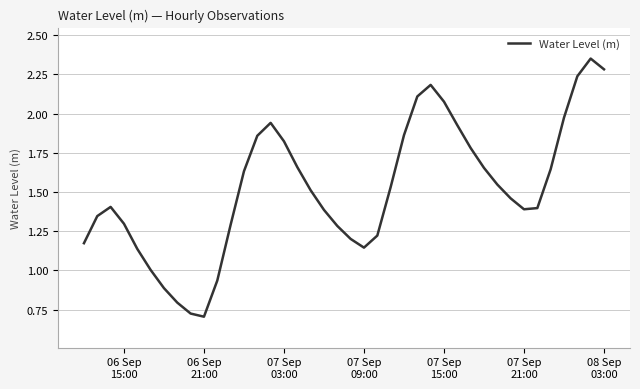

How many lines are shown in the chart?

1